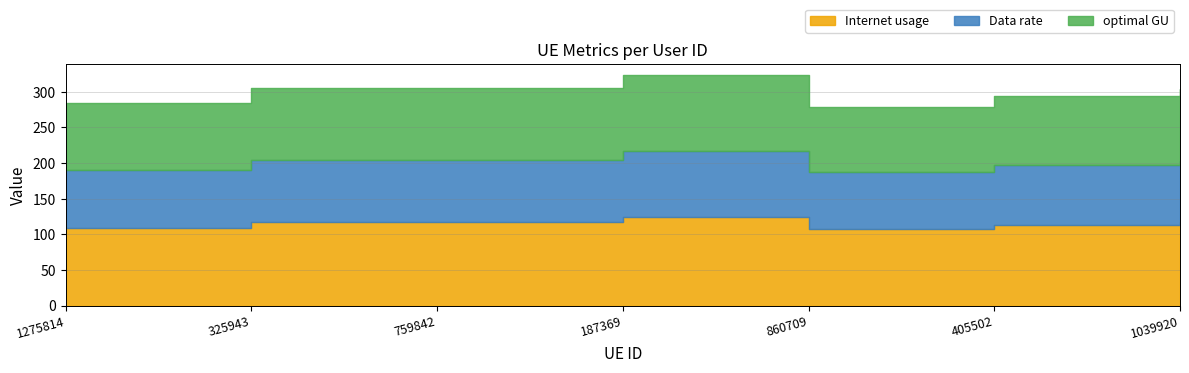

Is it true that Internet usage equals 33.1 at 405502?

False